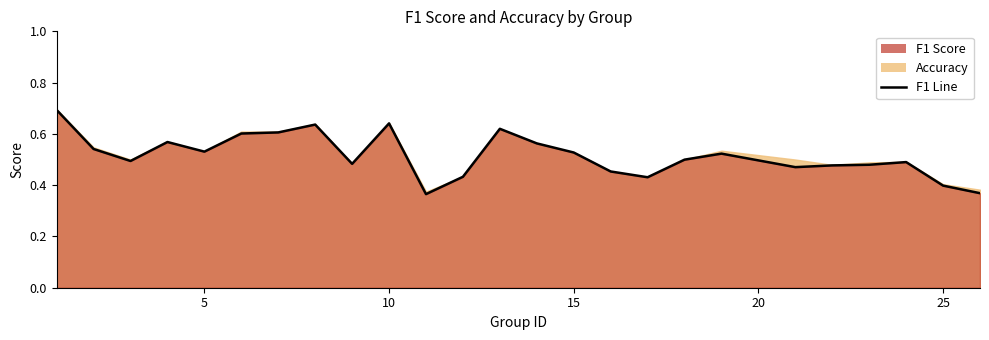

What is the sum of all values?

12.9